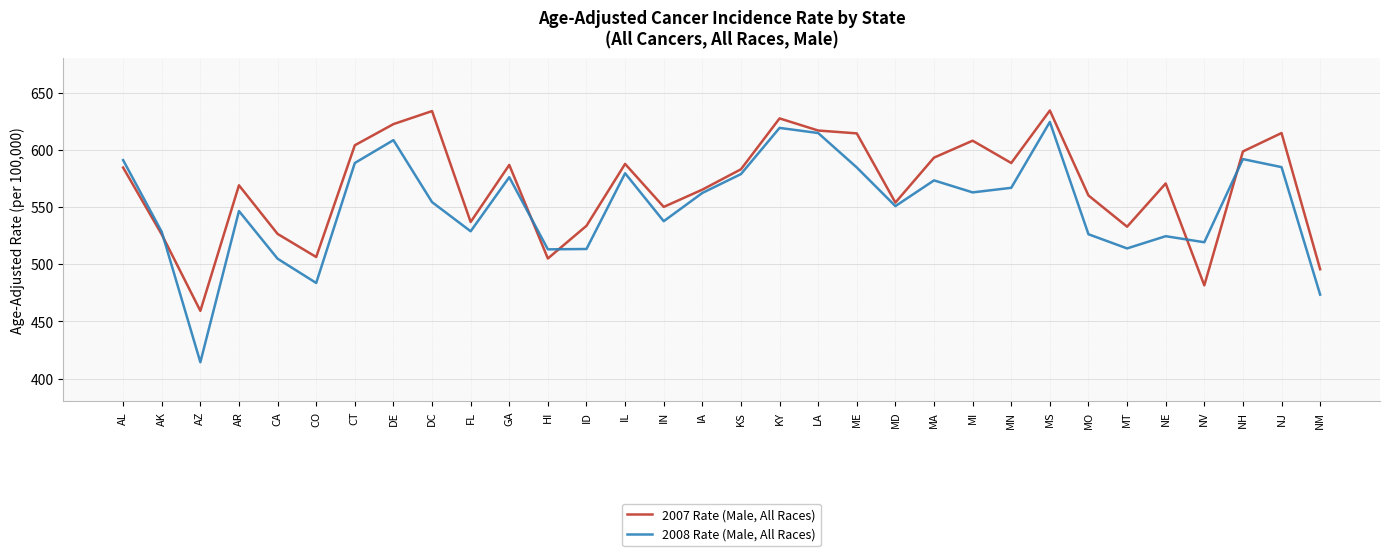

In 2008 Rate (Male, All Races), how many points are lower than both neighbors (excluding endpoints)?

9